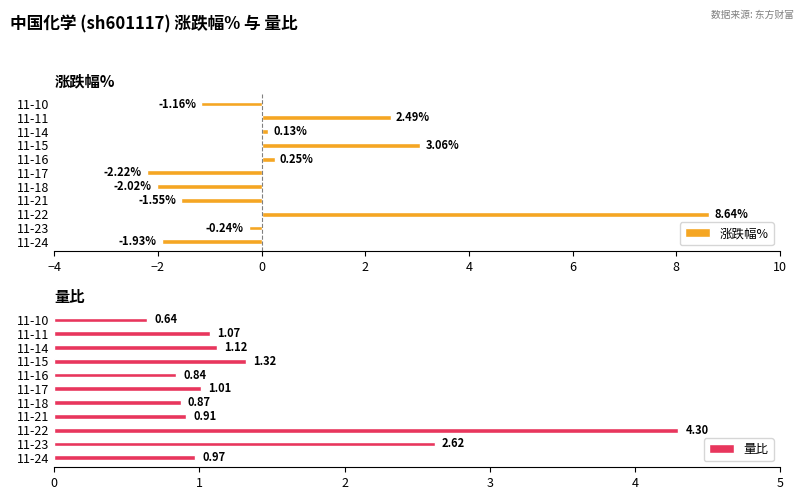

How many series are shown in this chart?

2